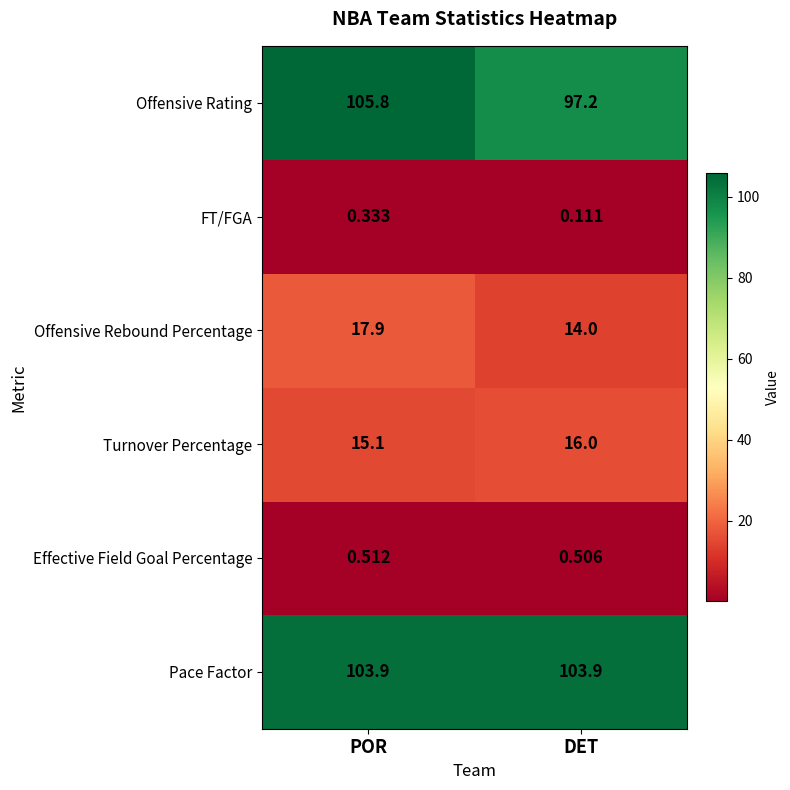

Which series has the widest spread of values?

Offensive Rating